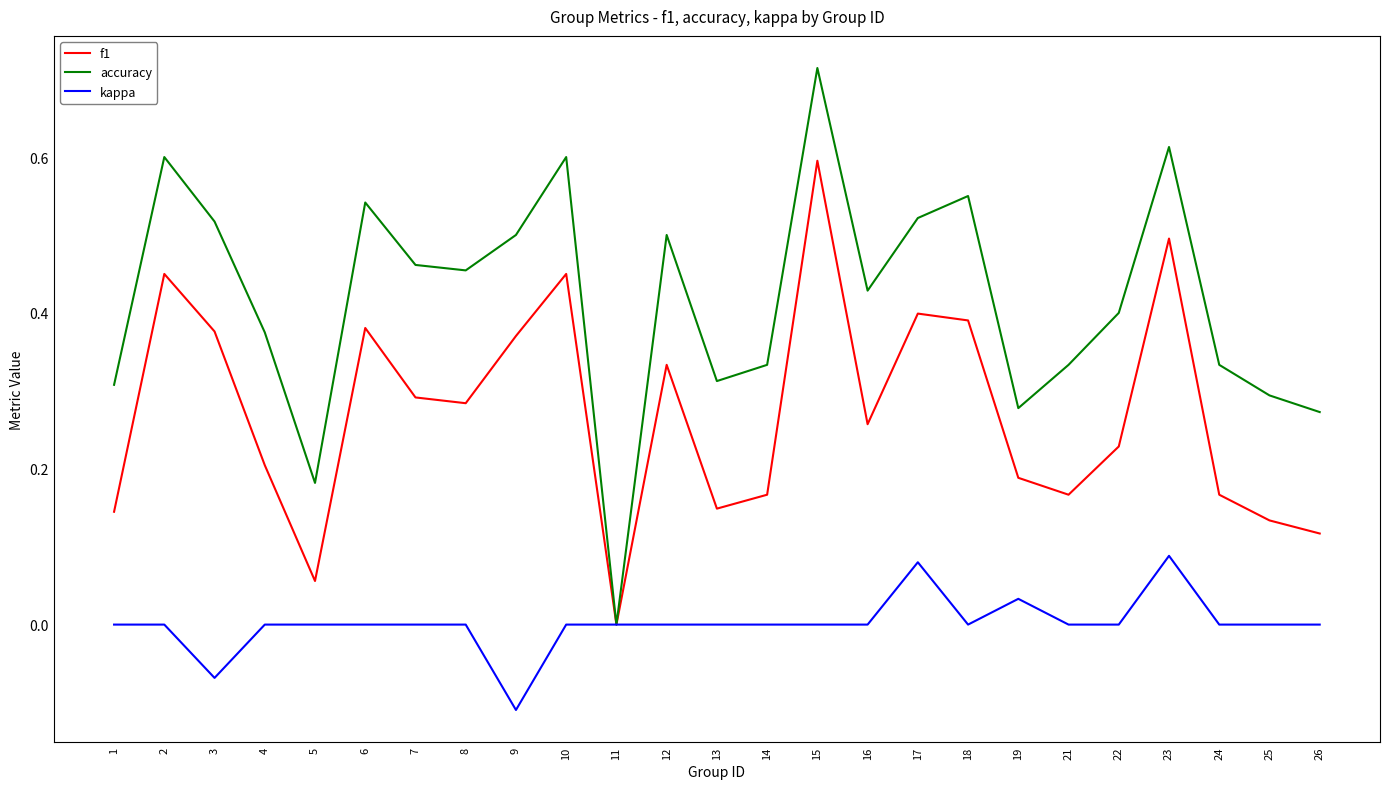

Which series has the largest total across all categories?

accuracy